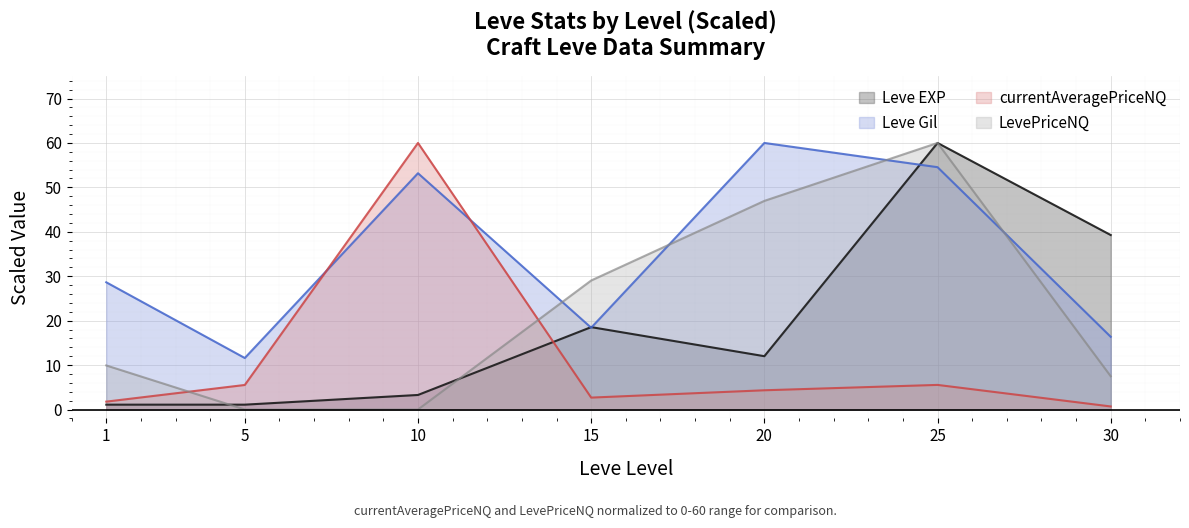

Is the value of Leve Gil at 5 greater than the value of currentAveragePriceNQ at 25?

Yes